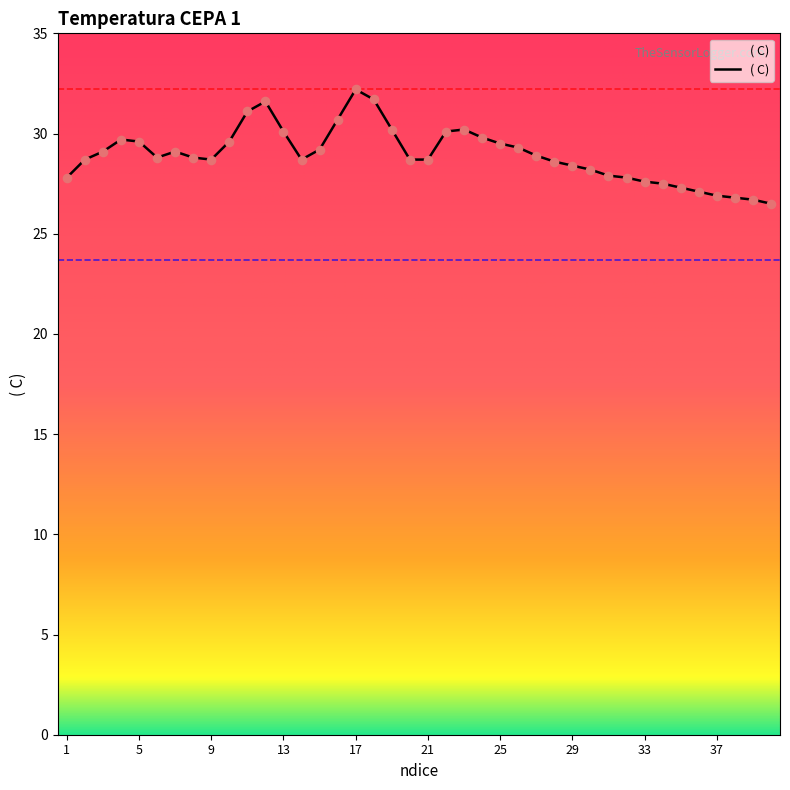

What is the minimum value shown in the chart?

26.5